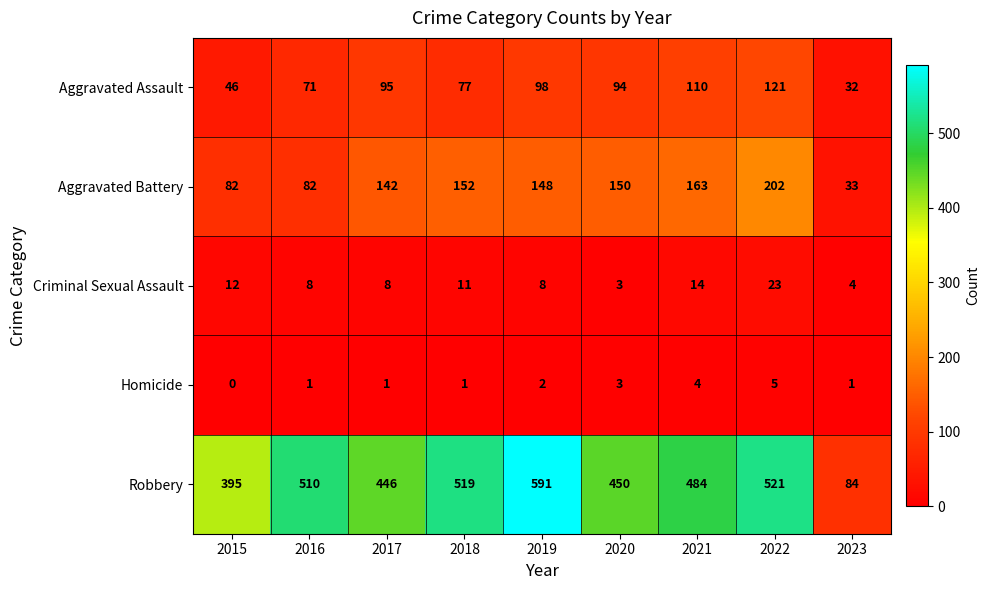

What is the spread (max minus min) of values at 2020?

447